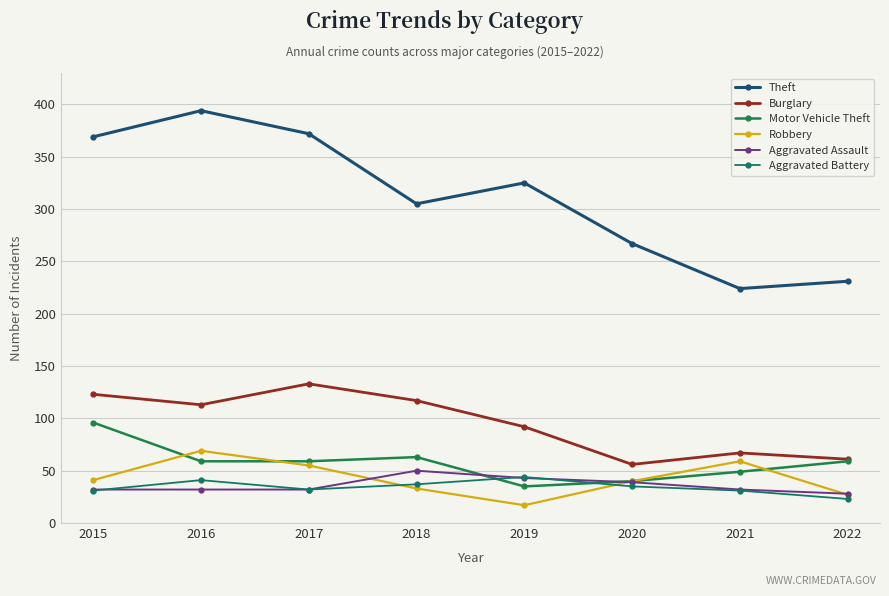

What is the value of the Aggravated Battery point at the 4th from the left?

37